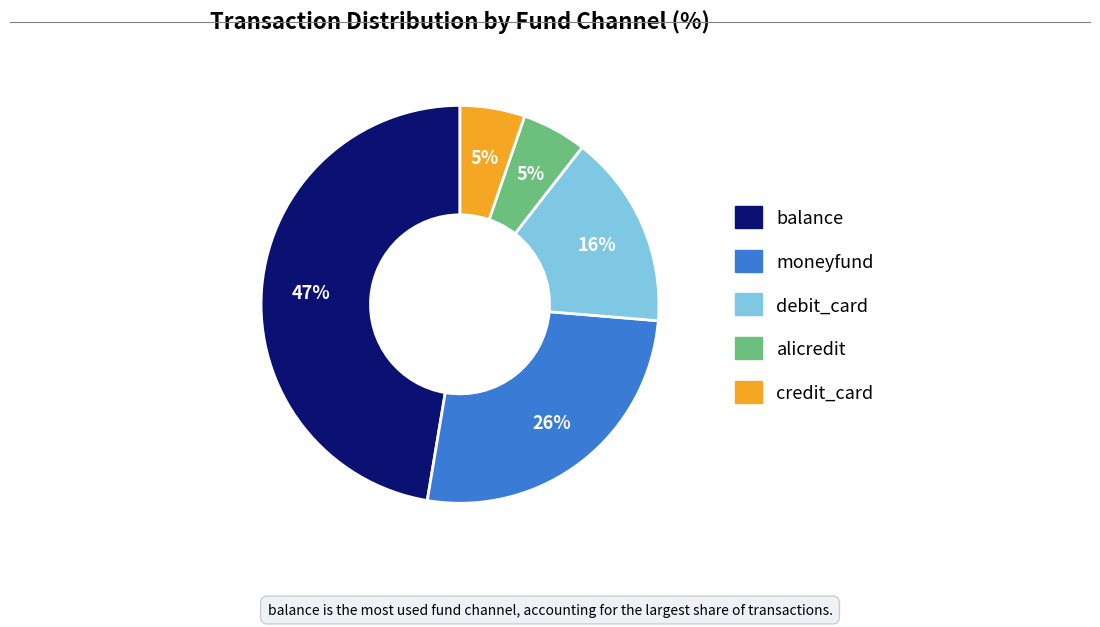

To the nearest percent, what portion does credit_card represent?

5%